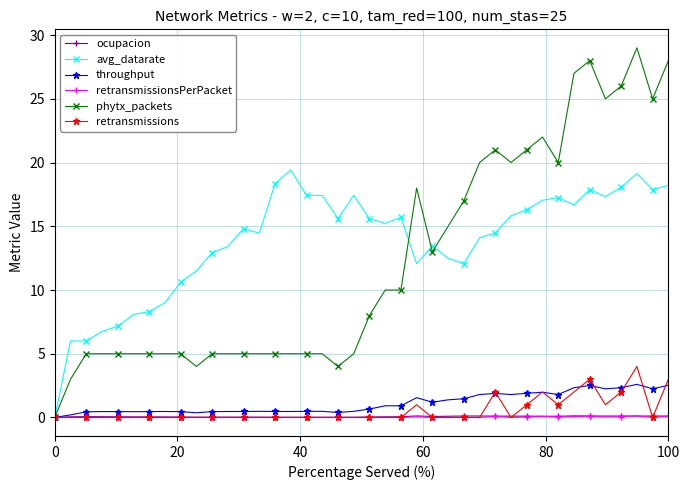

What is the greatest value displayed?

29.0